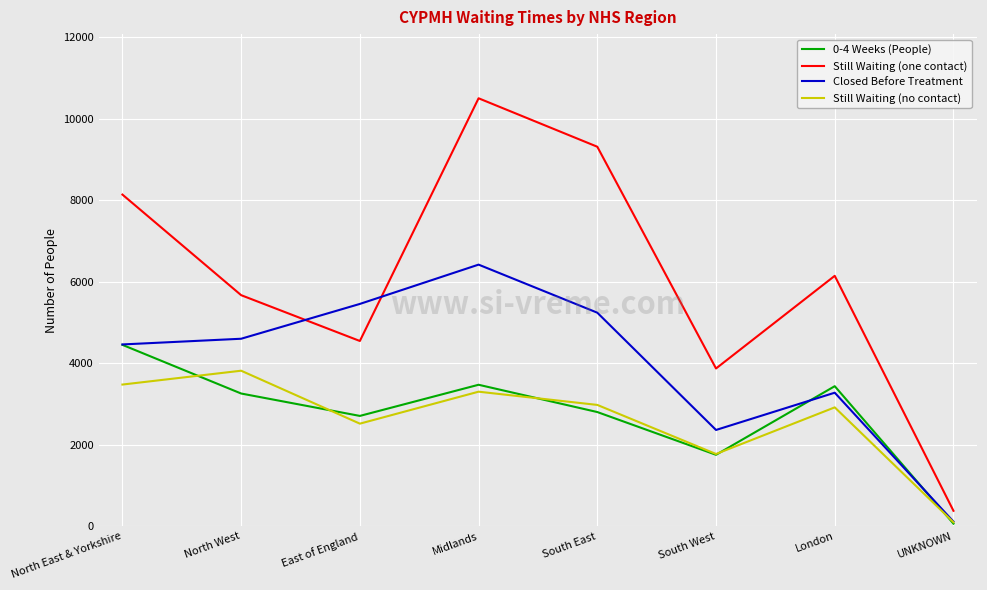

At which category is the sum across all series the highest?

Midlands